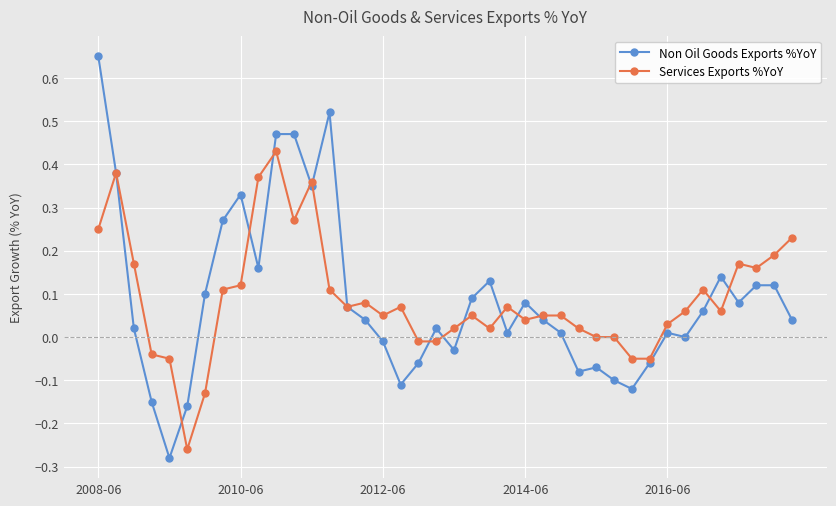

Which series has the largest range (max minus min)?

Non Oil Goods Exports %YoY